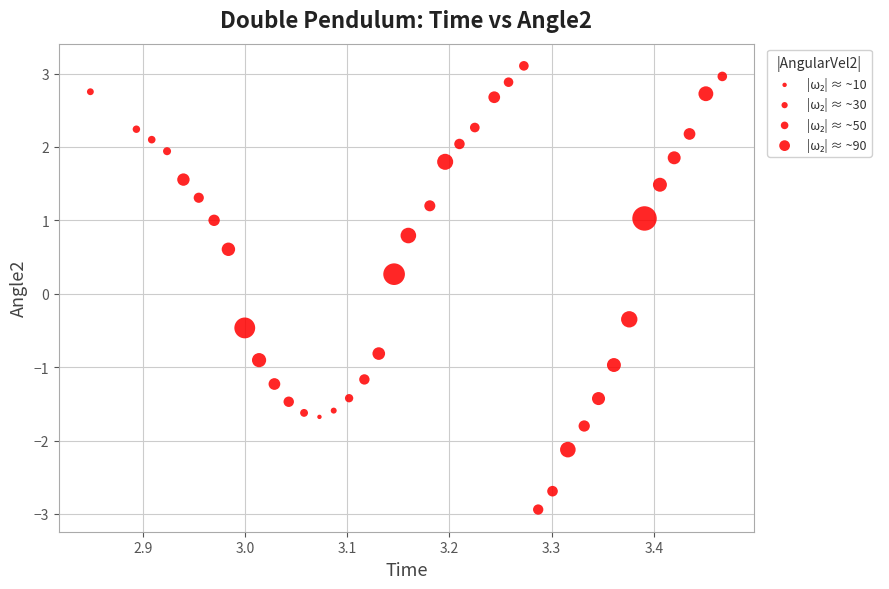

What is the range of X values (max minus min)?

0.6